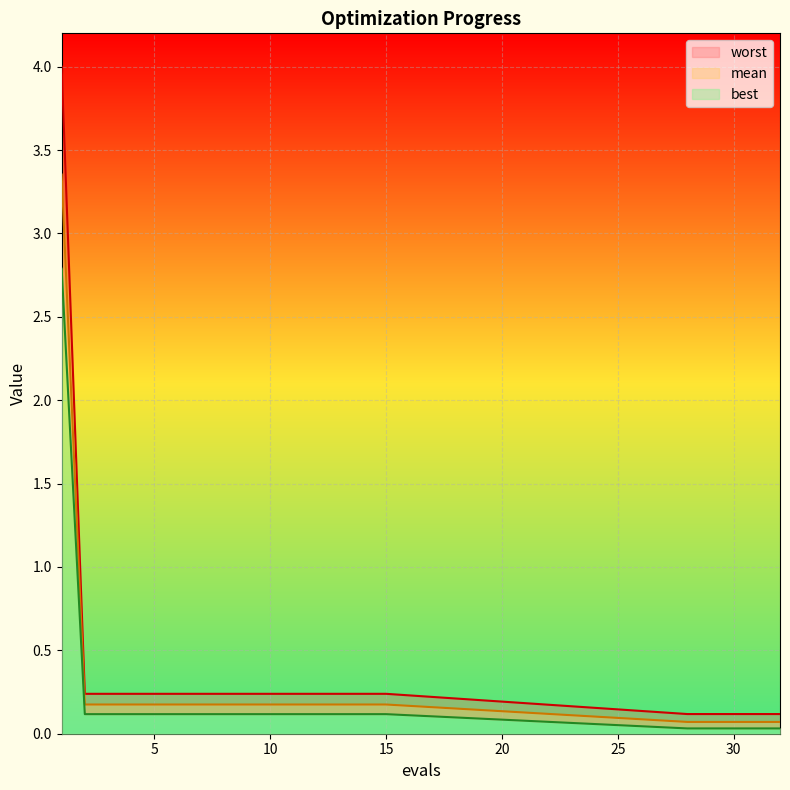

The value of mean at 1 is 3.4. True or false?

True